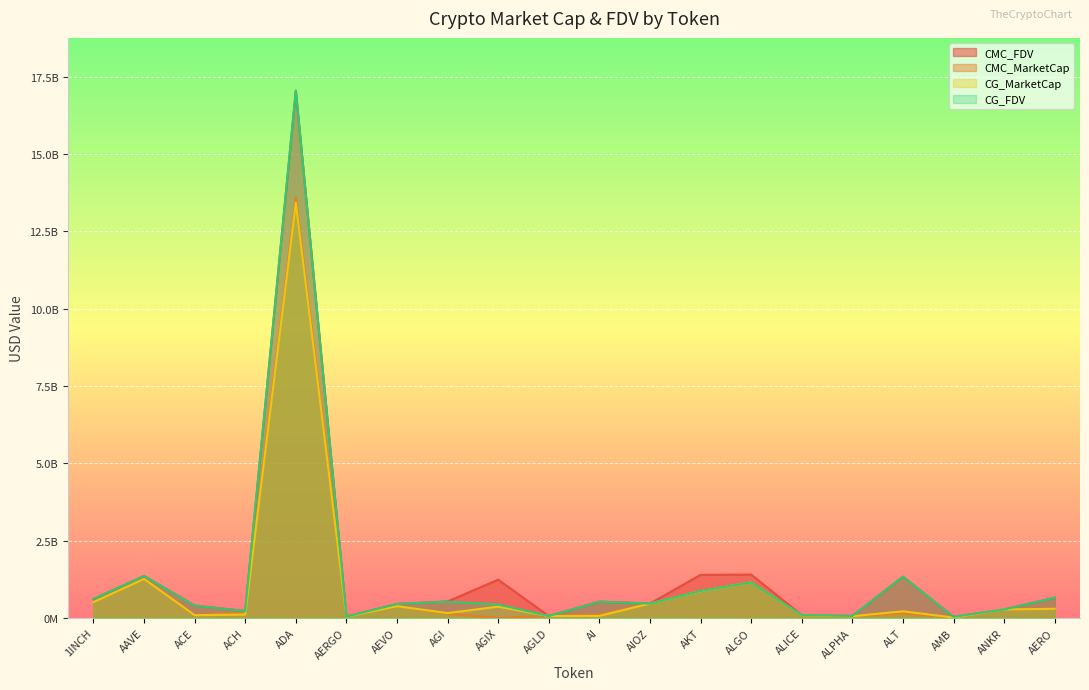

How many lines are shown in the chart?

4